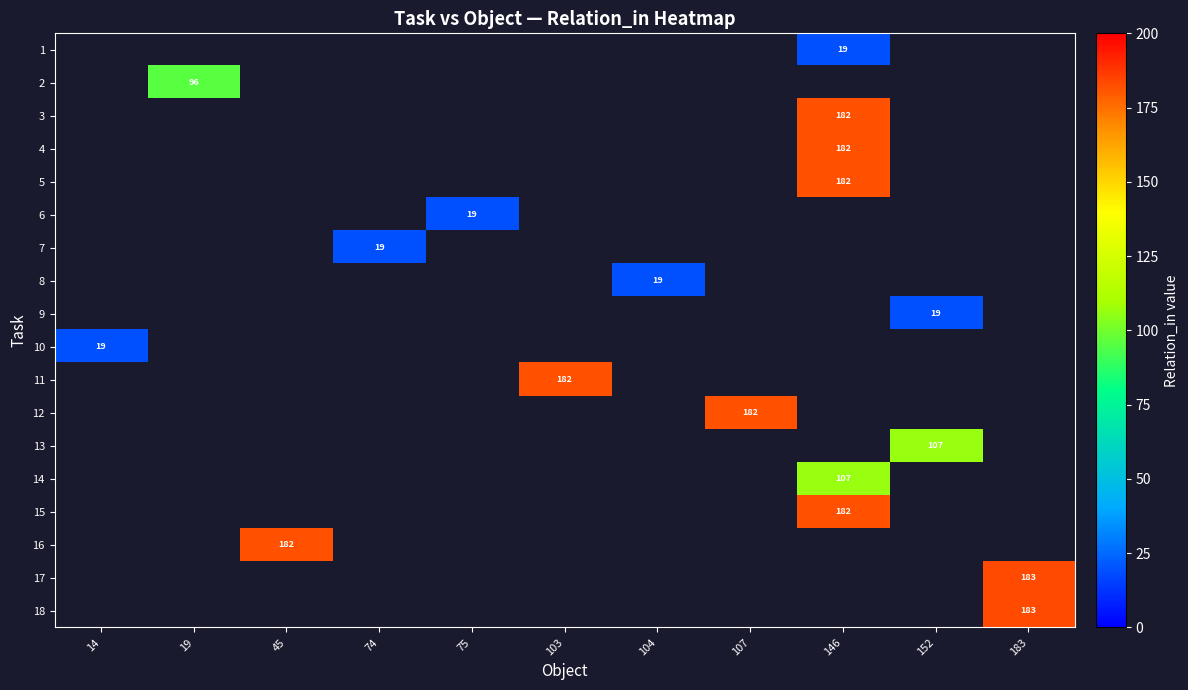

True or false: 12 has a value of 182 at 107.

True